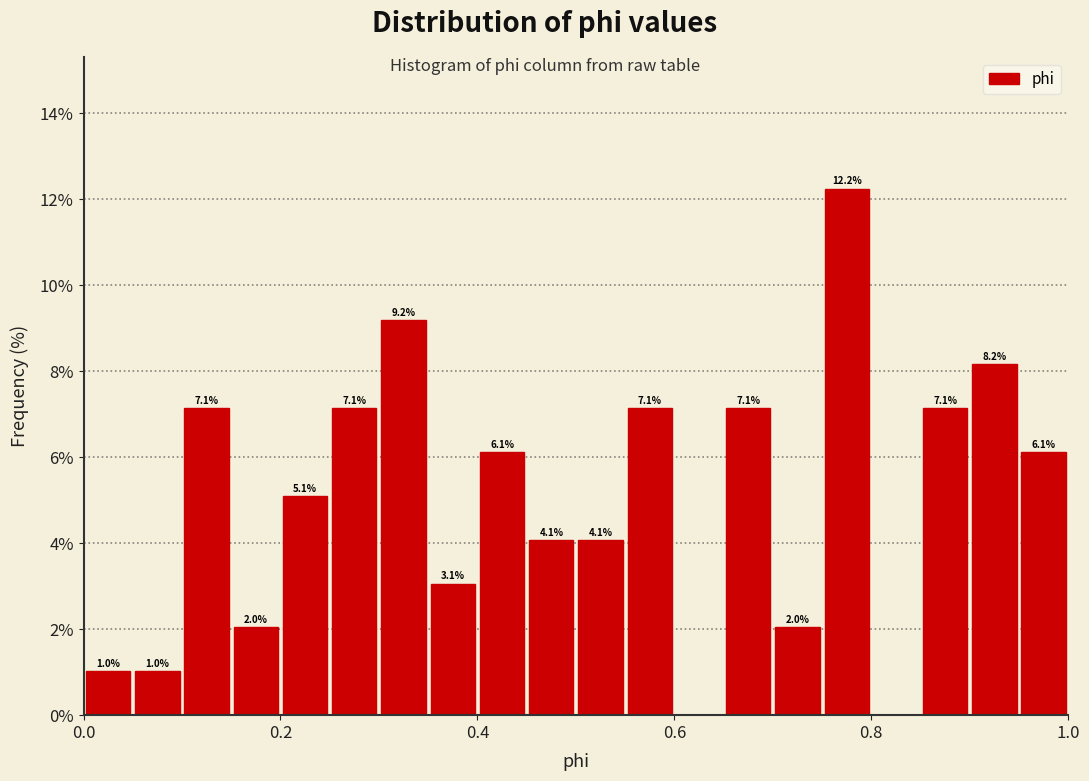

Read against the x-axis, roughly where is the centre of the tallest bar?

0.78